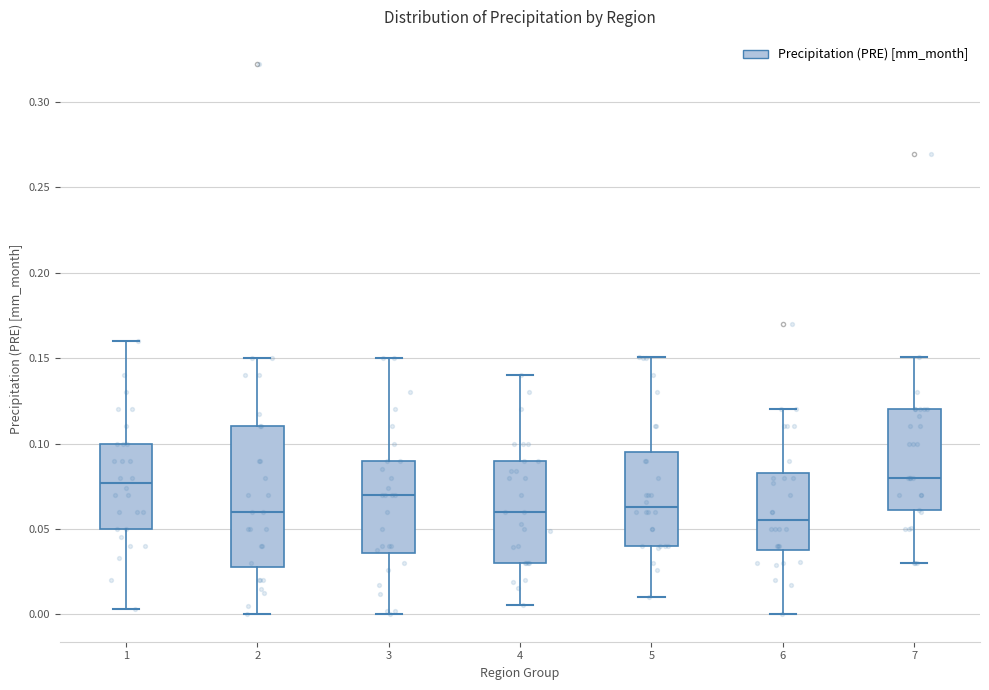

Reading left to right, transcribe this box plot: for each box, give where its median line is, the range the box spans, and where its two whiskers end, as read against the y-axis. The values are not printed on the chart, so give them approximately, as read against the axis.

1: median 0.075, box 0.050 to 0.100, whiskers 0.005 to 0.160
2: median 0.060, box 0.030 to 0.110, whiskers 0.000 to 0.150
3: median 0.070, box 0.035 to 0.090, whiskers 0.000 to 0.150
4: median 0.060, box 0.030 to 0.090, whiskers 0.005 to 0.140
5: median 0.065, box 0.040 to 0.095, whiskers 0.010 to 0.150
6: median 0.055, box 0.040 to 0.085, whiskers 0.000 to 0.120
7: median 0.080, box 0.060 to 0.120, whiskers 0.030 to 0.150